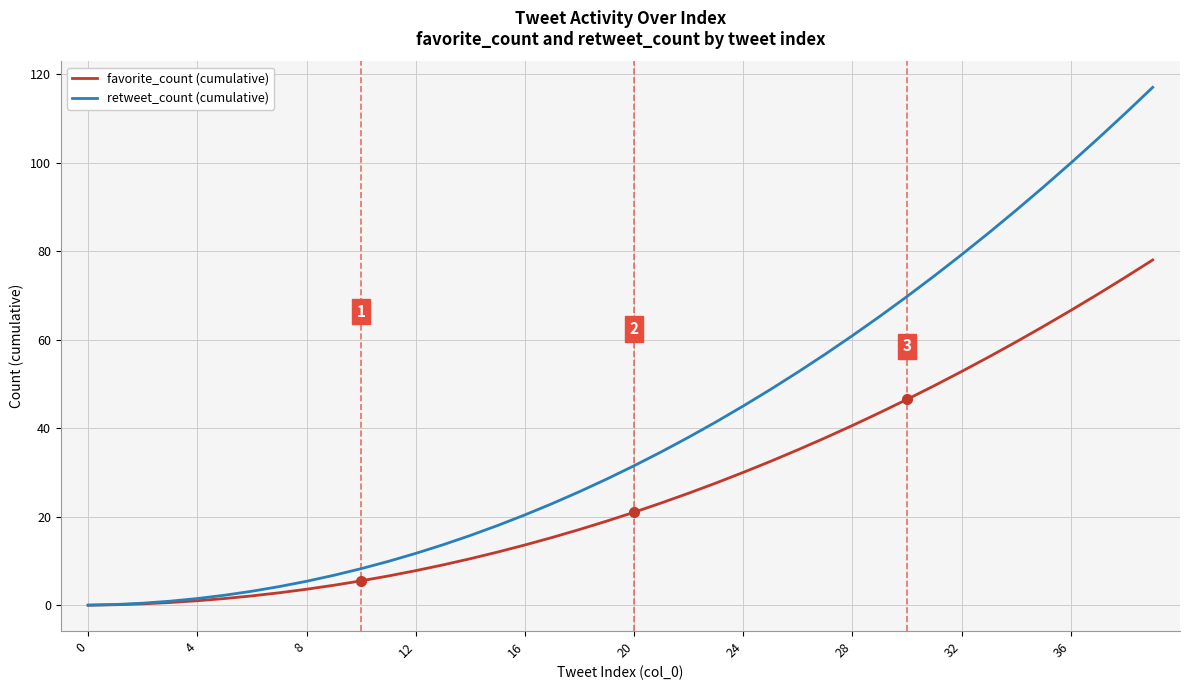

Rank the series by their average value, from lowest to highest.

favorite_count (cumulative), retweet_count (cumulative)